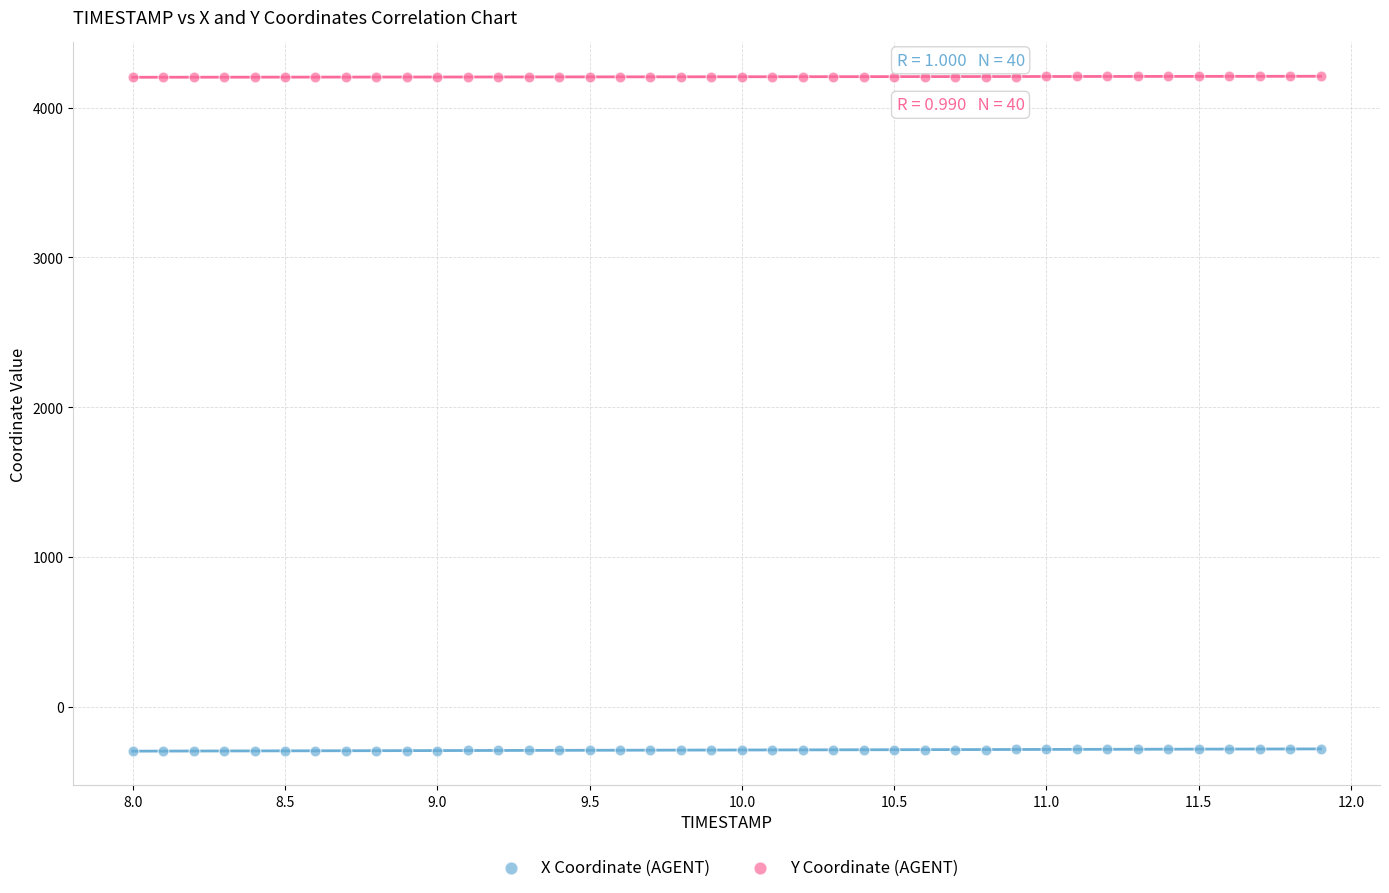

Which series reaches the maximum Y coordinate?

Y Coordinate (AGENT)